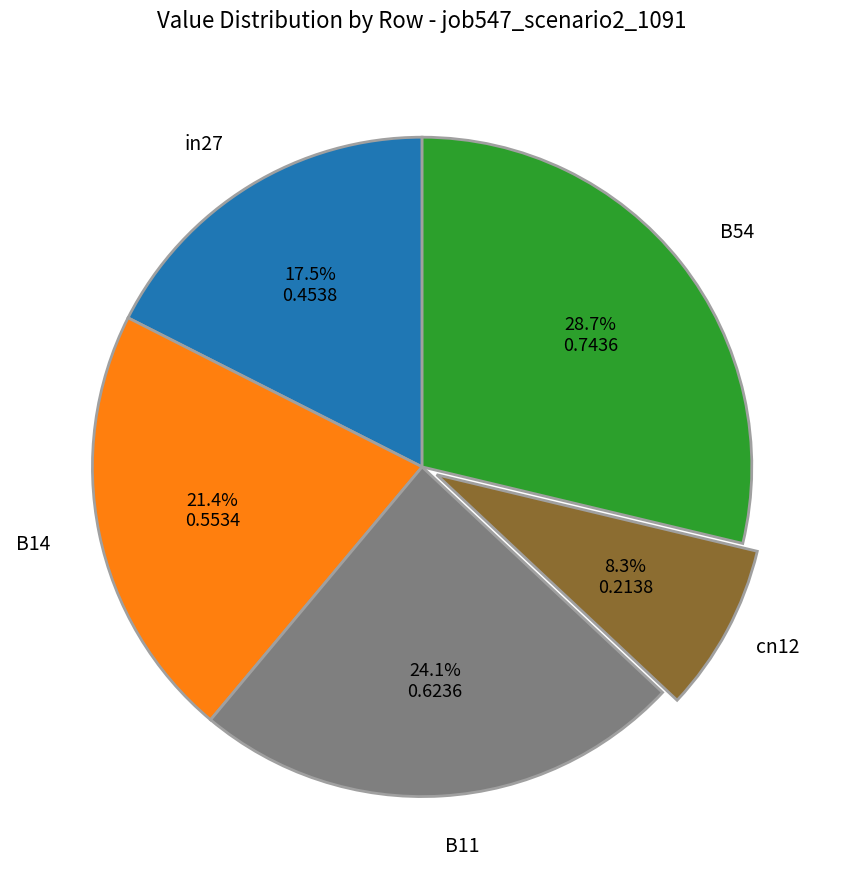

Is there any slice that represents more than half of the pie?

No